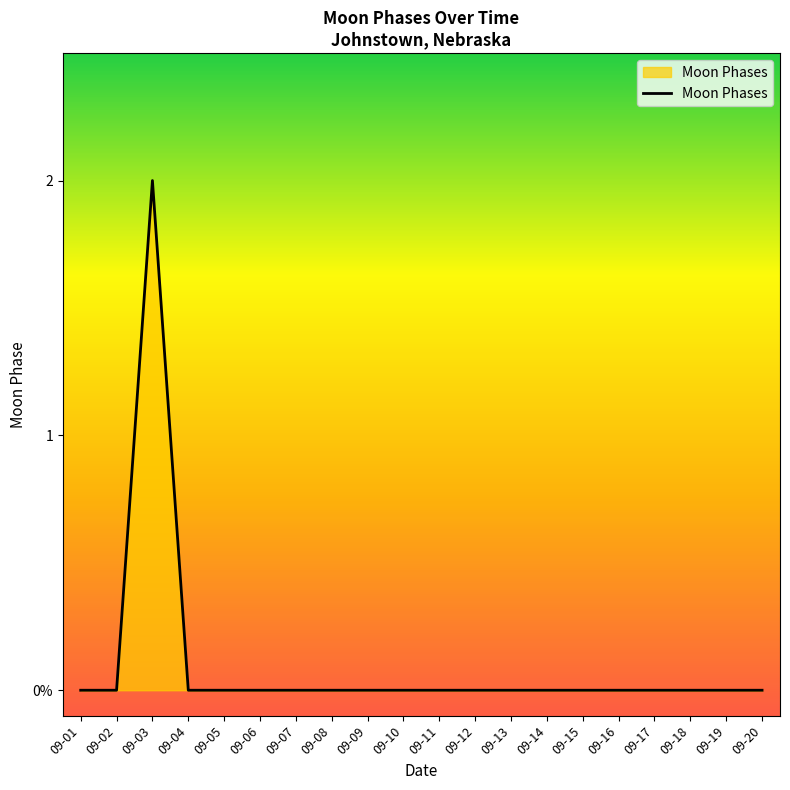

Which category has the highest value across all series?

09-03